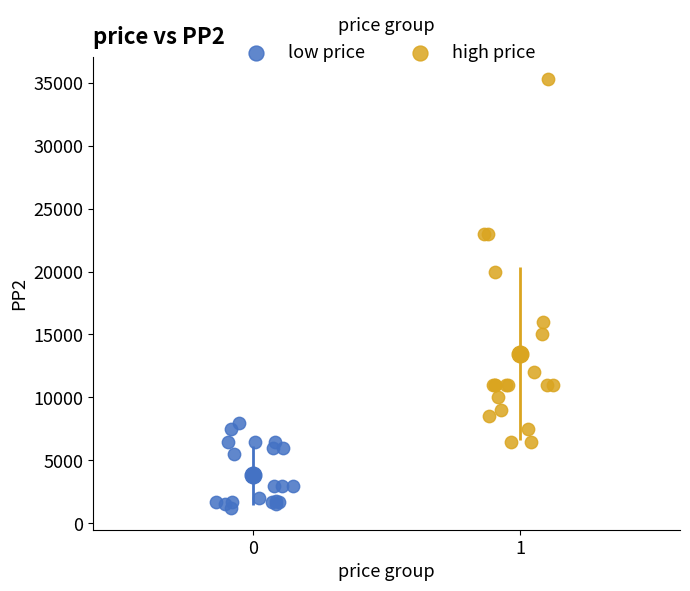

Which series reaches the minimum Y coordinate?

low price